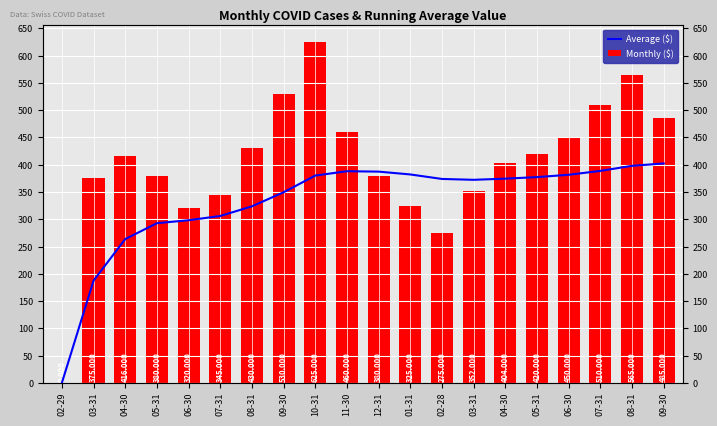

What is the difference between the highest and lowest values at 12-31?

7.4